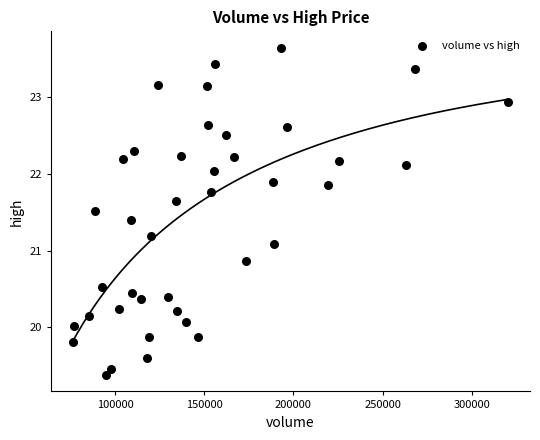

What is the range of X values (max minus min)?

244393.4